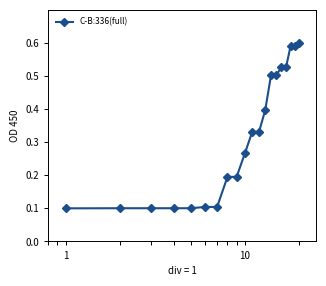

How many lines are shown in the chart?

1